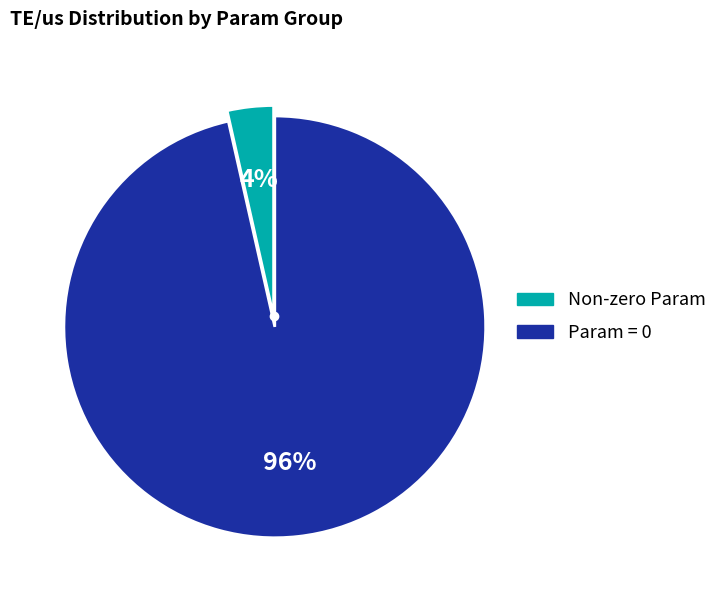

Is there any slice that represents more than half of the pie?

Yes